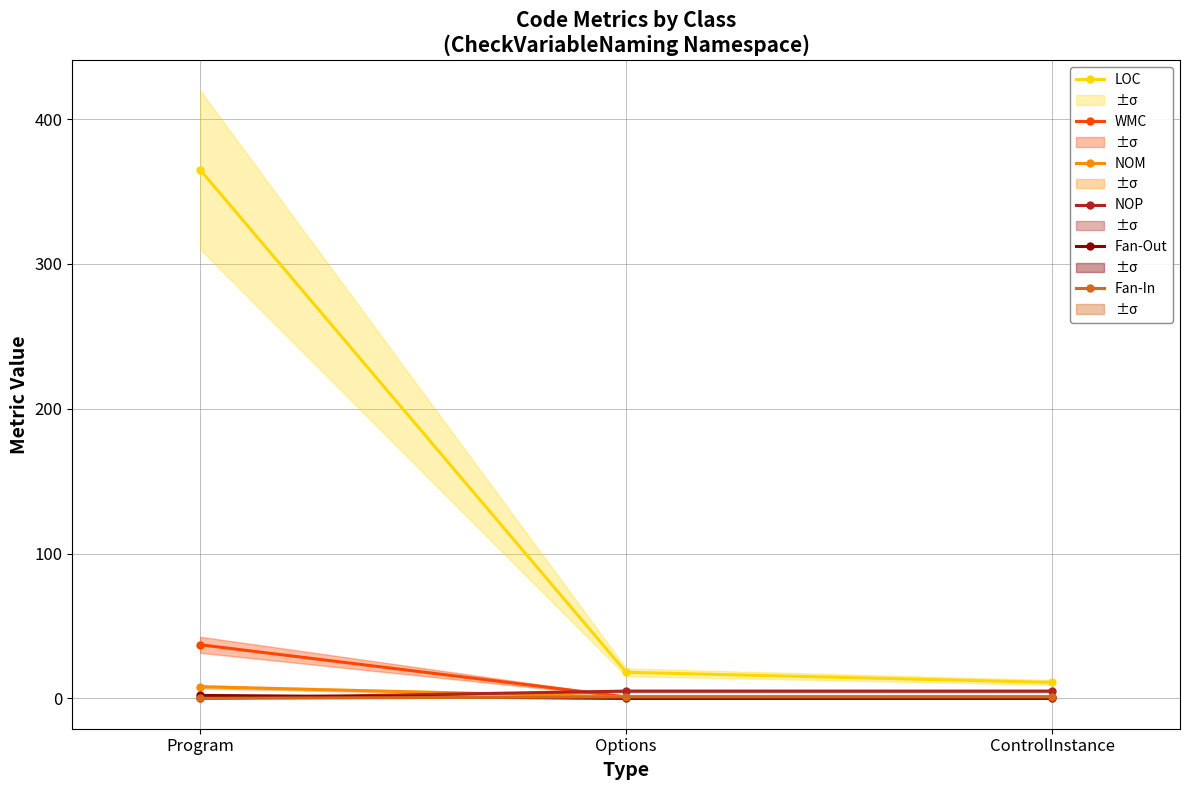

Count the number of data series in this chart.

6